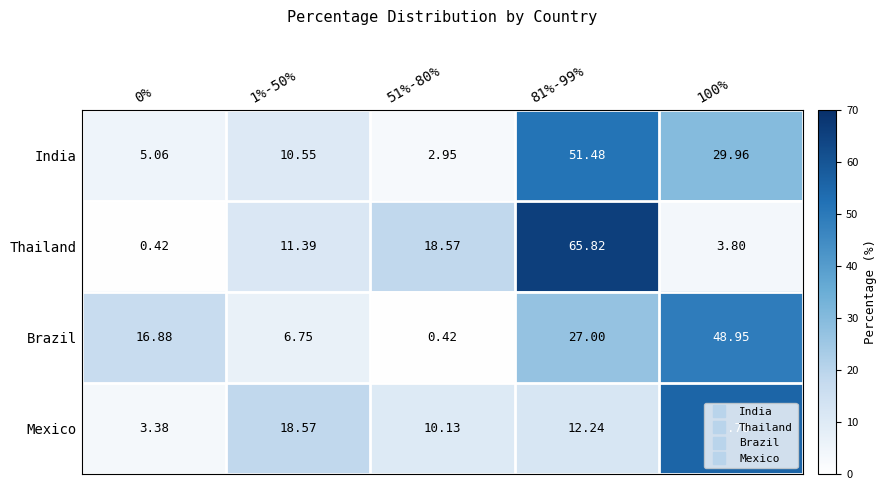

At 0%, list the series in order from largest to smallest.

Brazil, India, Mexico, Thailand